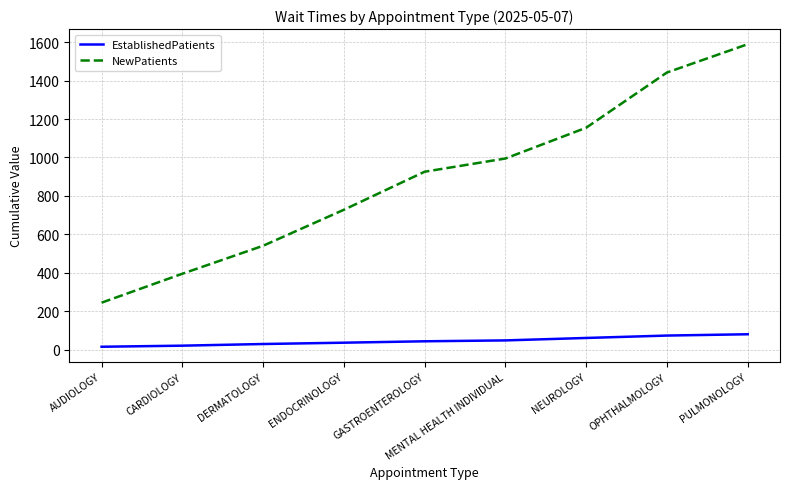

What is the difference between the highest and lowest values at GASTROENTEROLOGY?

882.6